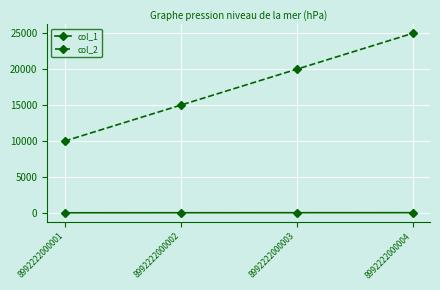

What is the difference between the maximum and minimum values in the col_2 series?

15000